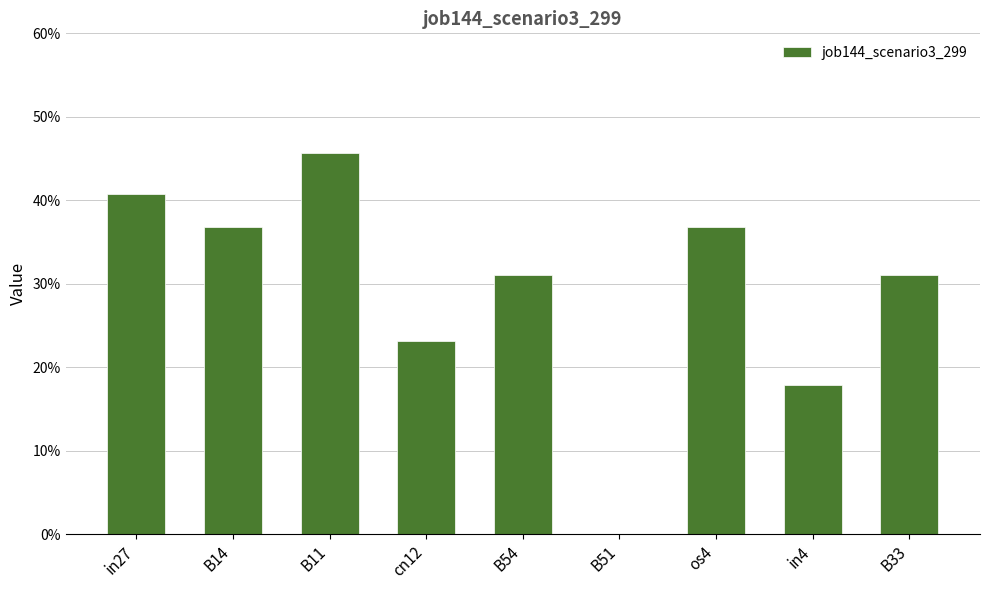

How many bars are there in total?

9